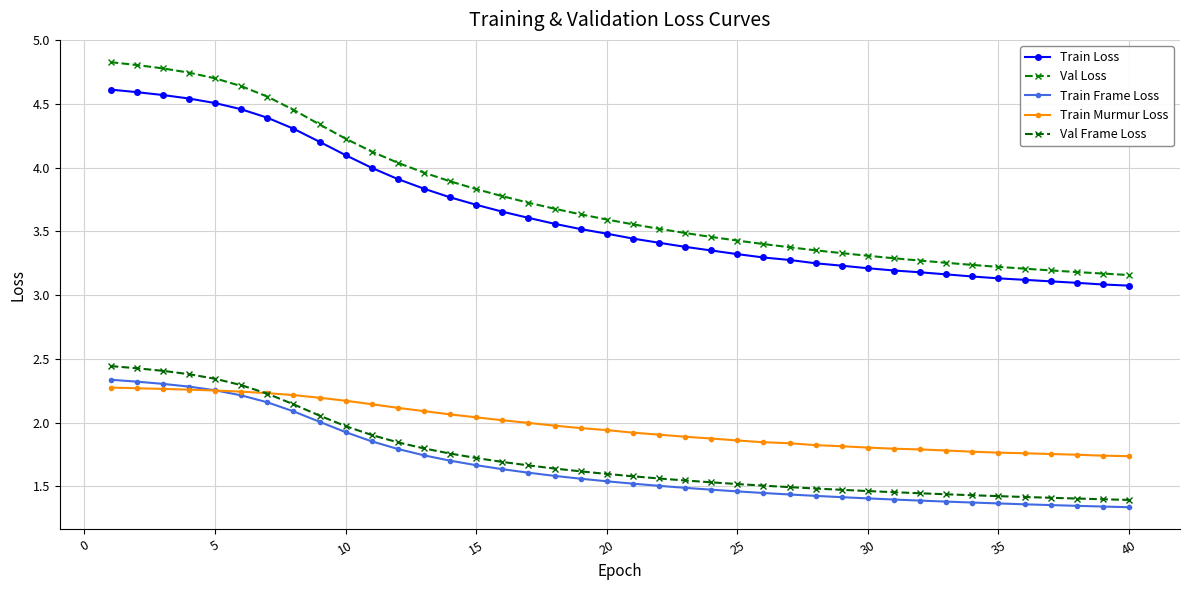

What is the maximum value for Val Frame Loss?

2.4